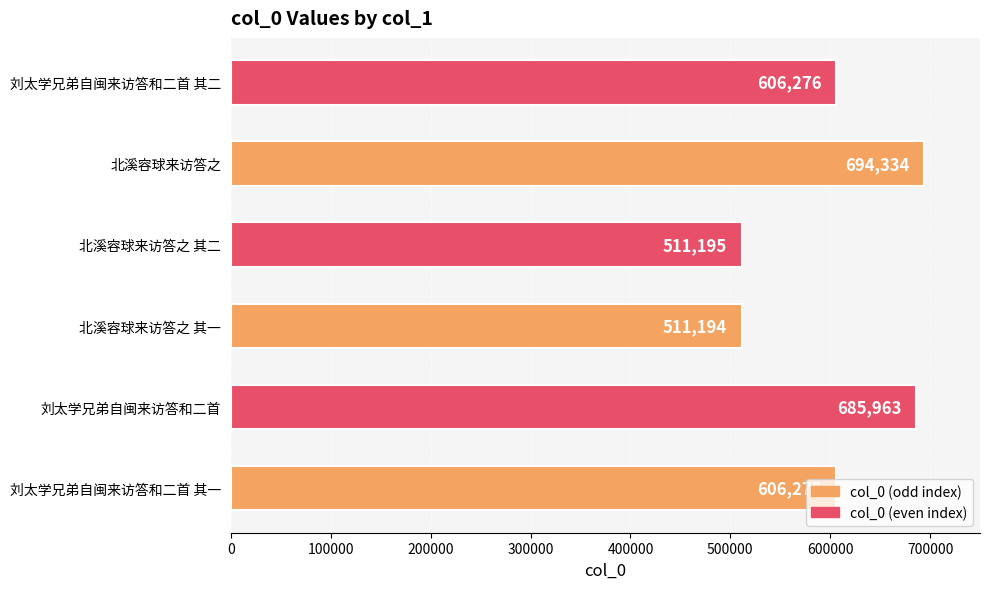

What value does the data have at 刘太学兄弟自闽来访答和二首 其一, to the nearest 10?

606280